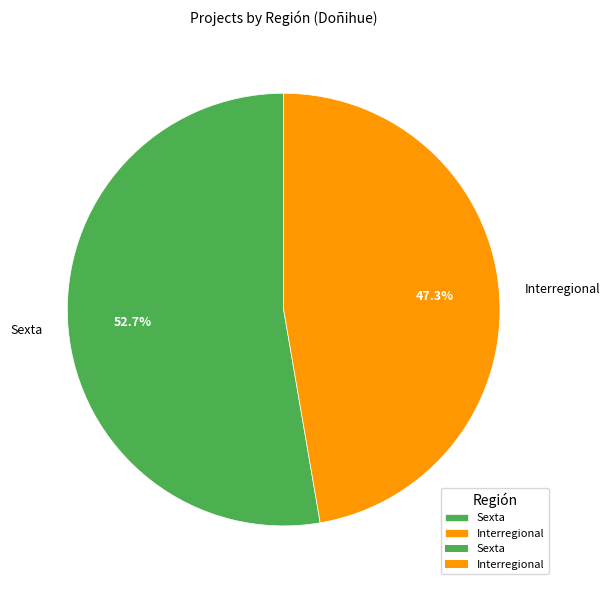

What portion of the pie excludes Sexta?

47.3%